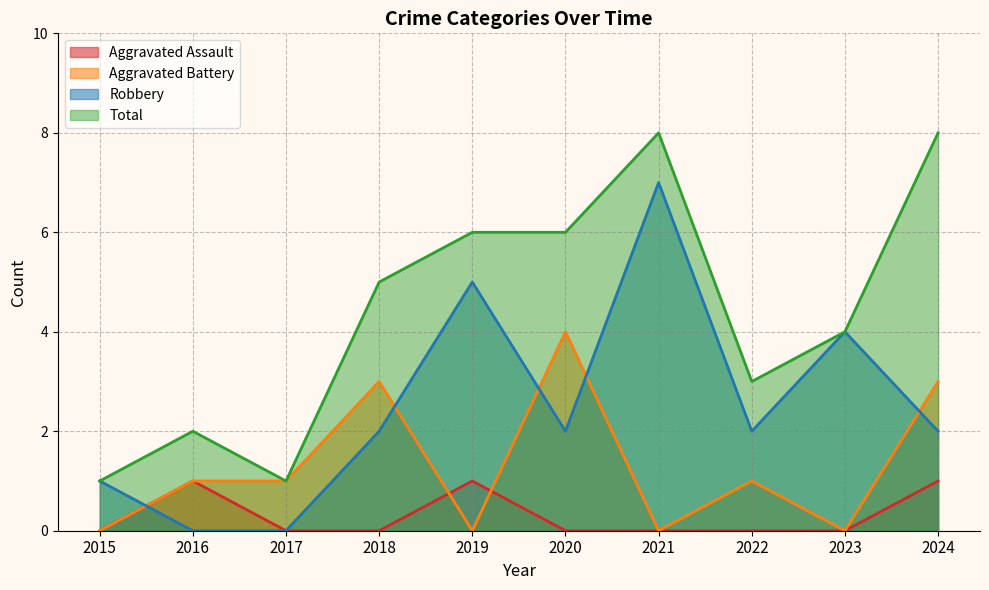

What is the value of the Robbery point at the 6th from the left?

2